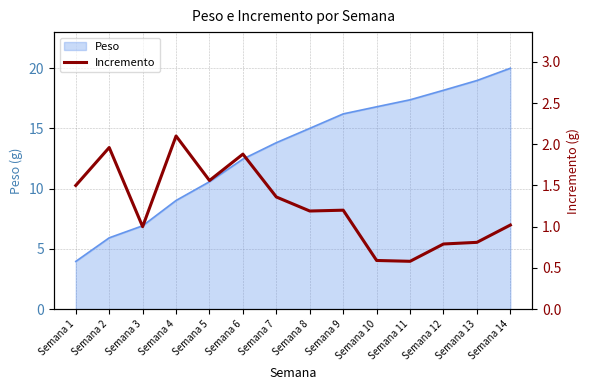

What is the highest value of the Peso series?

20.0